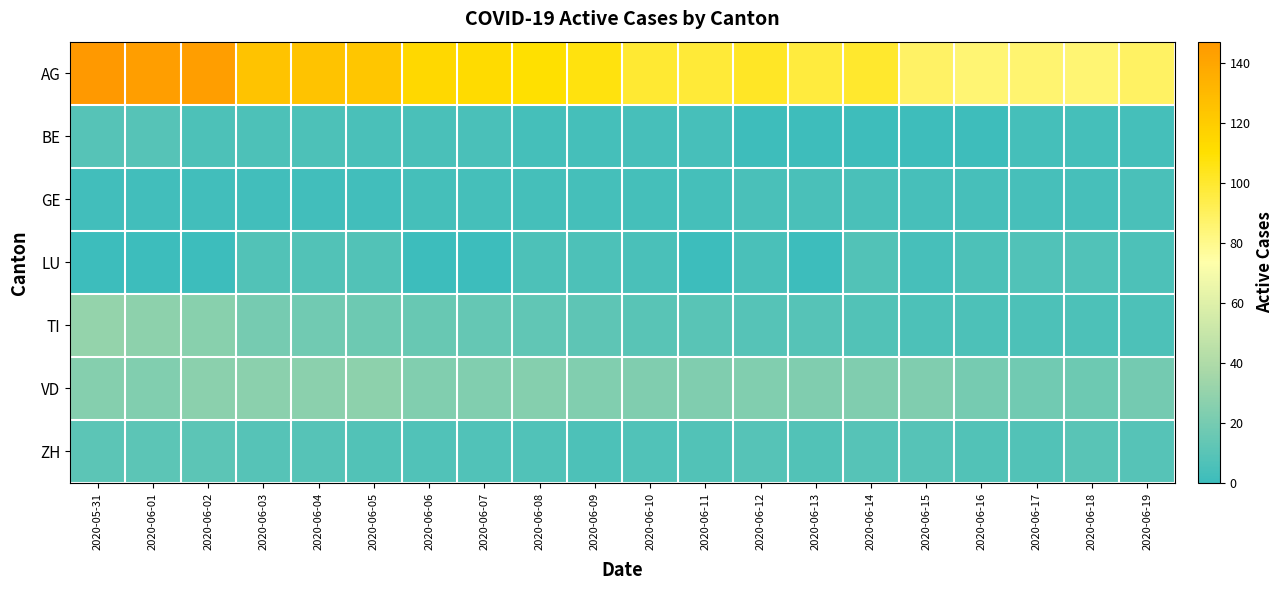

What is the spread (max minus min) of values at 2020-06-06?

114